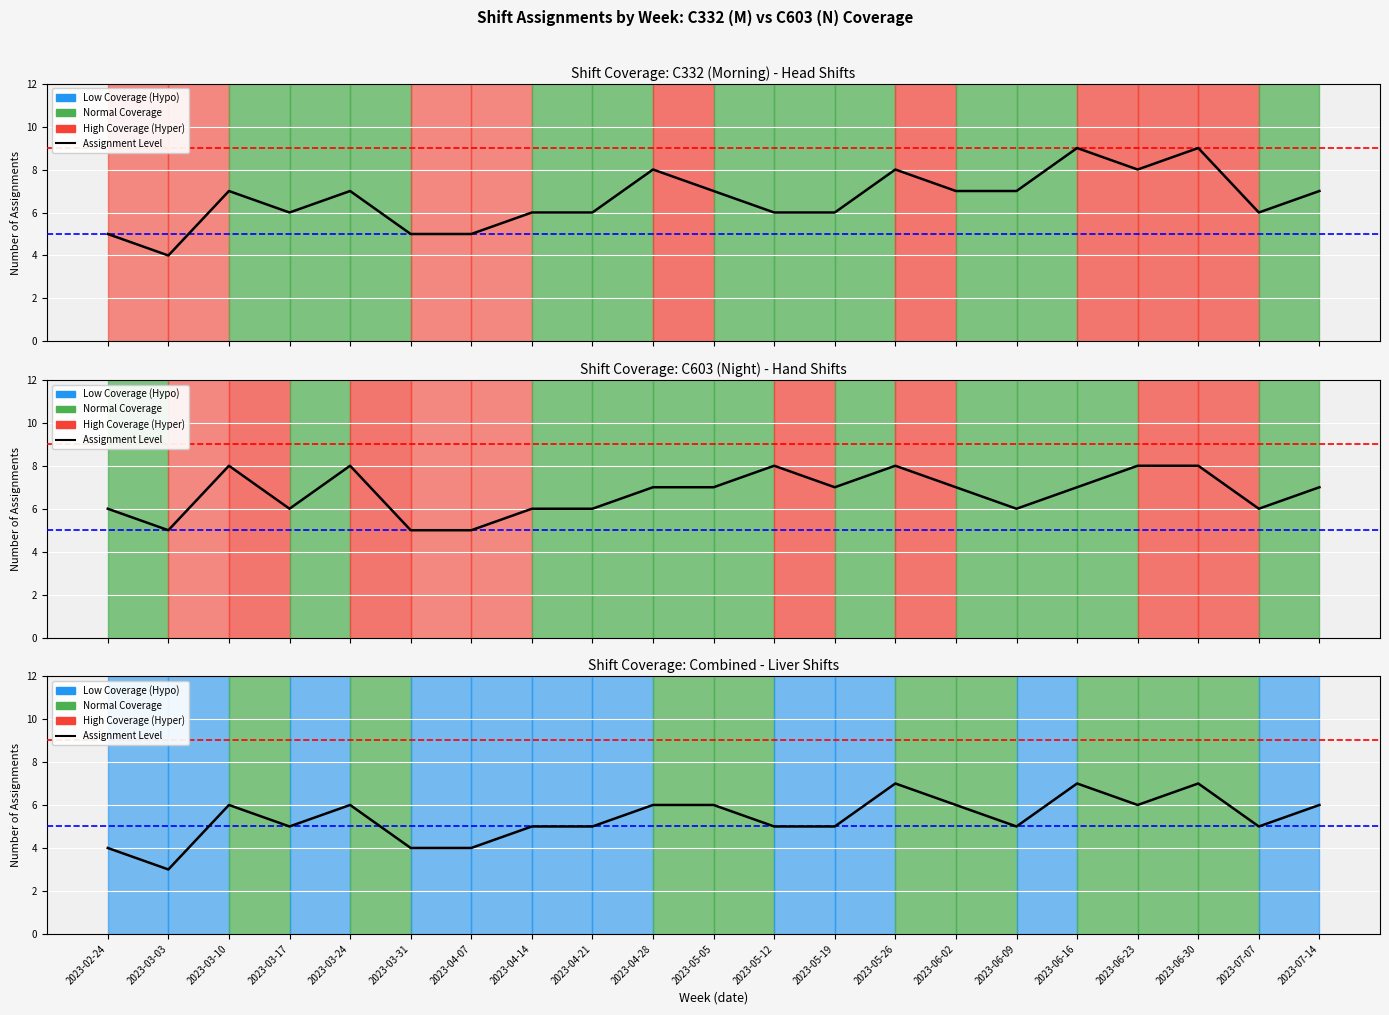

Rank the categories by value from lowest to highest.

2023-03-03, 2023-02-24, 2023-03-31, 2023-04-07, 2023-03-17, 2023-04-14, 2023-04-21, 2023-05-12, 2023-05-19, 2023-06-09, 2023-07-07, 2023-03-10, 2023-03-24, 2023-04-28, 2023-05-05, 2023-06-02, 2023-06-23, 2023-07-14, 2023-05-26, 2023-06-16, 2023-06-30